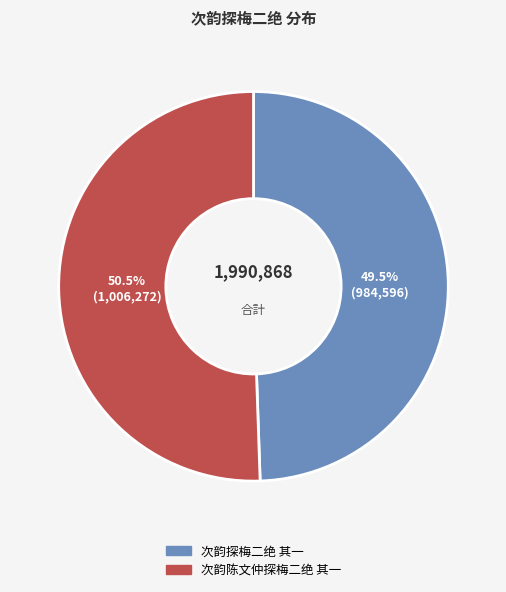

Count the number of slices in the pie.

2